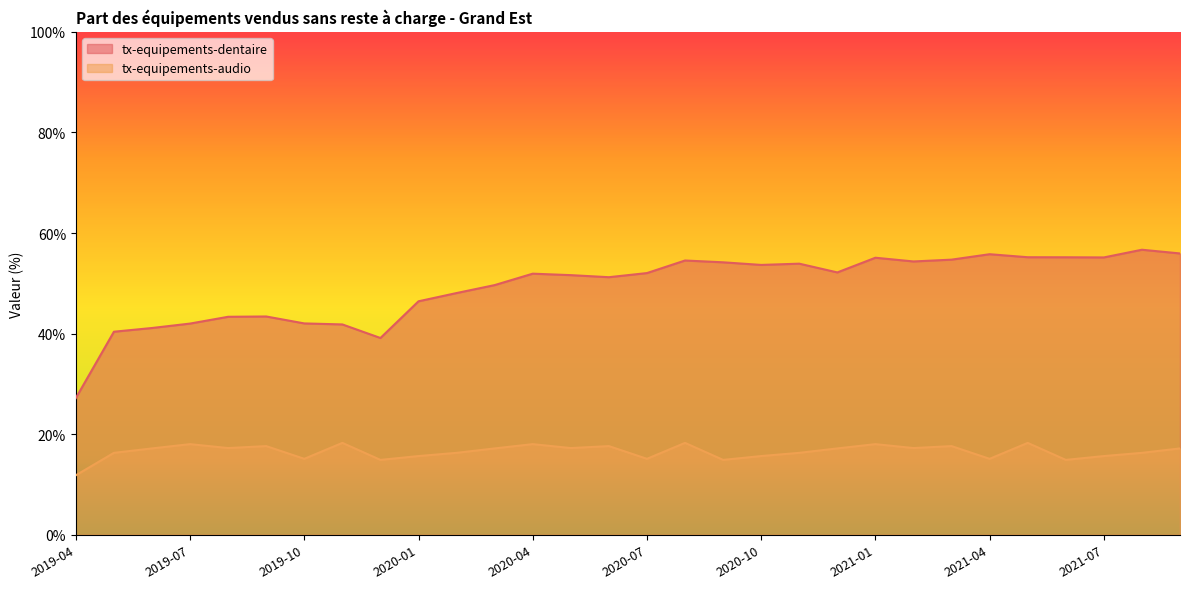

At which label is tx-equipements-audio closest to 15?

2019-12